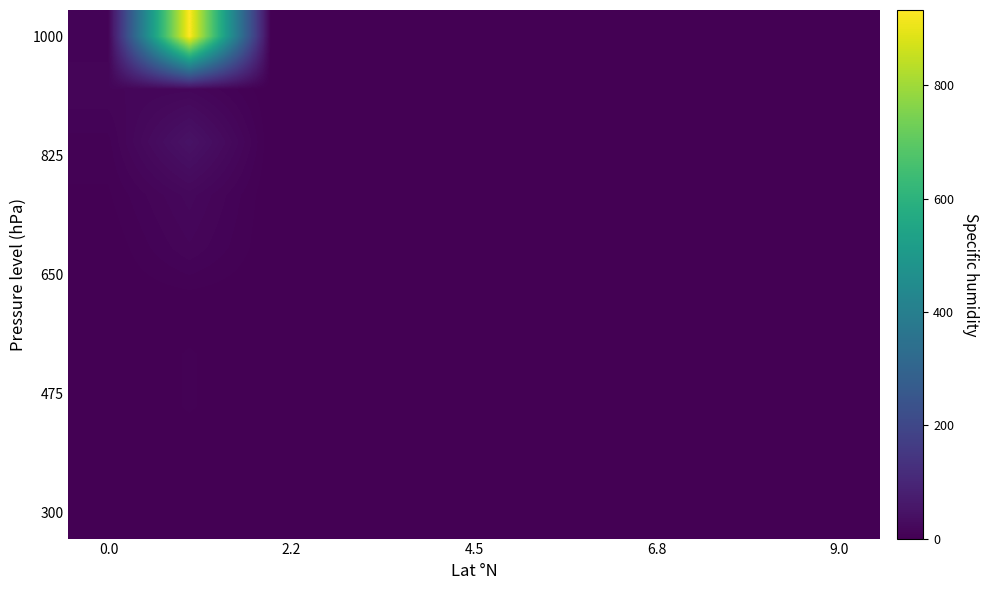

Which series has the largest total across all categories?

row_0